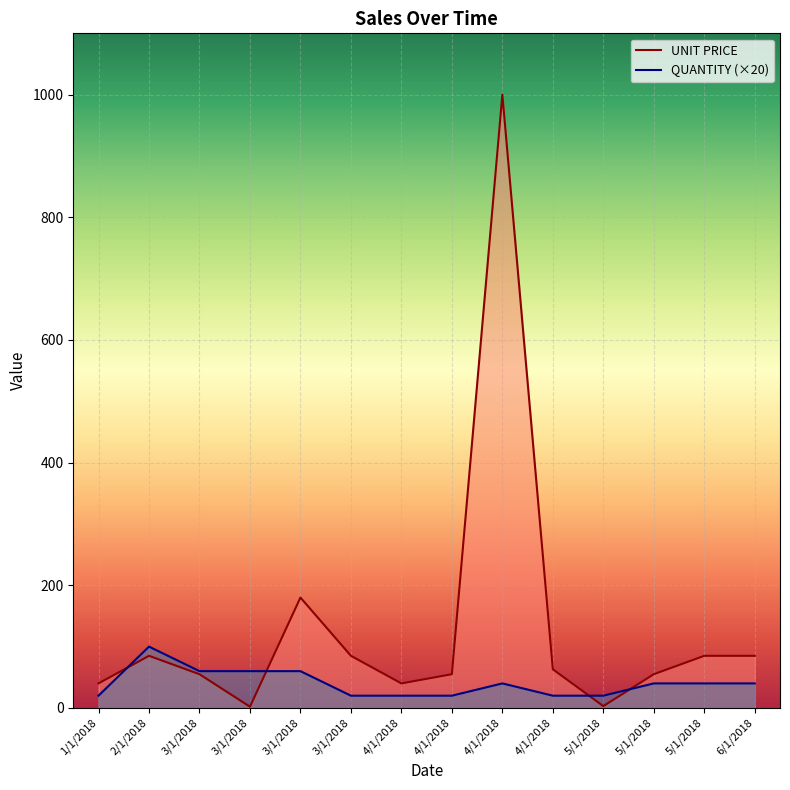

Reading left to right, extract all data points from this chart.

UNIT PRICE: 1/1/2018=40	2/1/2018=85	3/1/2018=55	3/1/2018=2	3/1/2018=180	3/1/2018=85	4/1/2018=40	4/1/2018=55	4/1/2018=1000	4/1/2018=63	5/1/2018=3	5/1/2018=55	5/1/2018=85	6/1/2018=85
QUANTITY (×20): 1/1/2018=20	2/1/2018=100	3/1/2018=60	3/1/2018=60	3/1/2018=60	3/1/2018=20	4/1/2018=20	4/1/2018=20	4/1/2018=40	4/1/2018=20	5/1/2018=20	5/1/2018=40	5/1/2018=40	6/1/2018=40